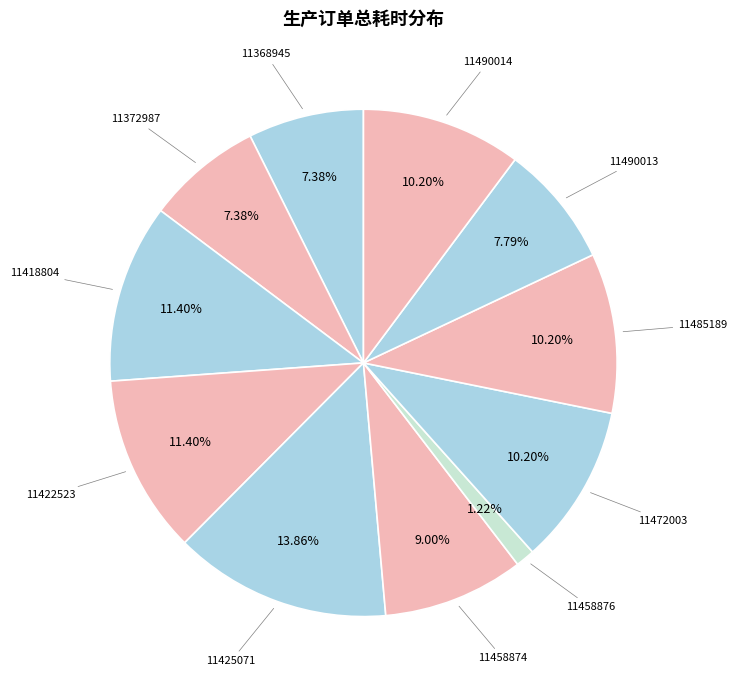

True or false: 11490014 accounts for 10% of the total.

True